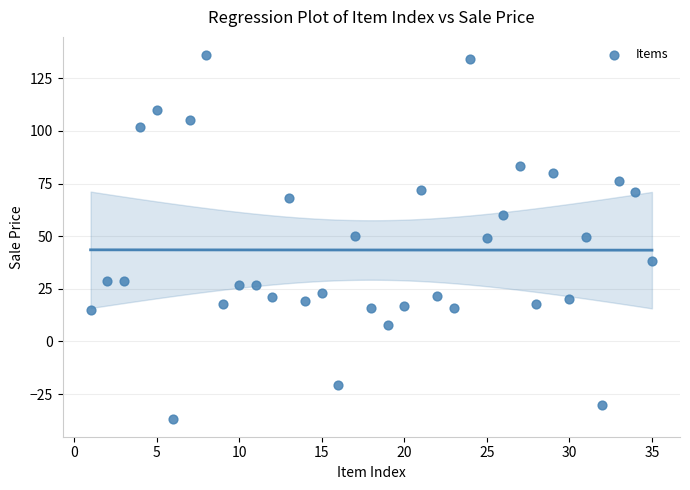

What is the range of Y values (max minus min)?

172.6